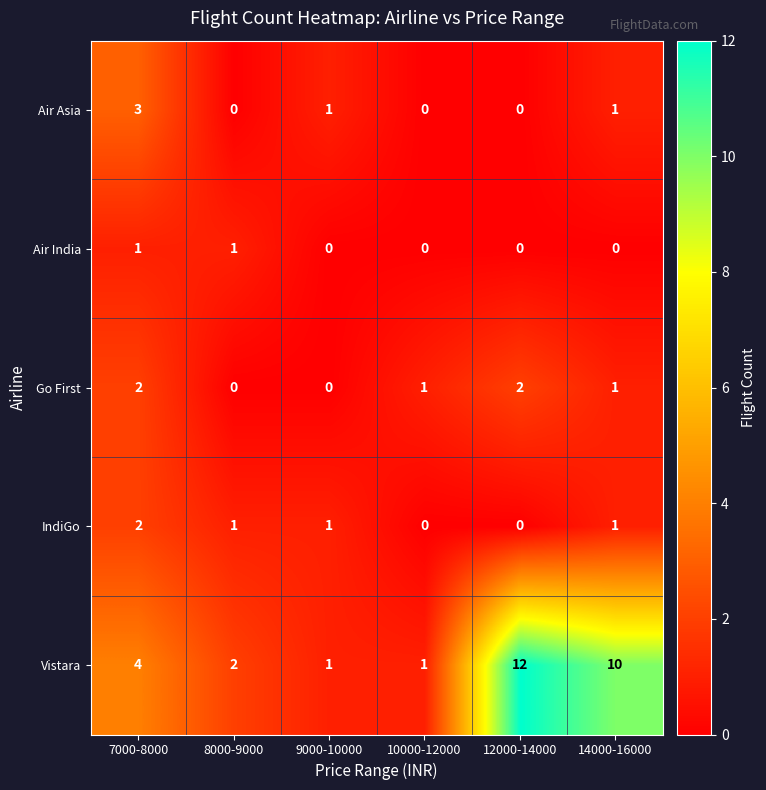

What is the sum of all Air Asia values?

5